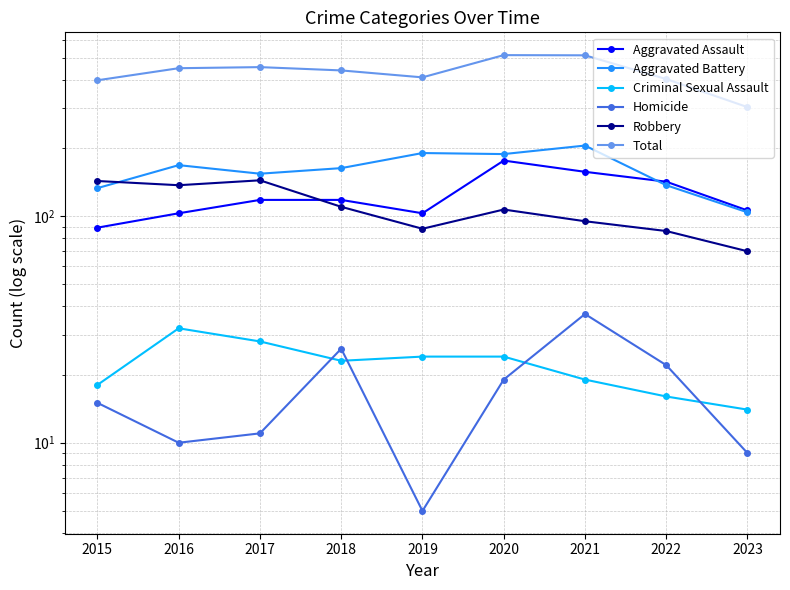

True or false: Aggravated Battery and Homicide cross at least once.

False